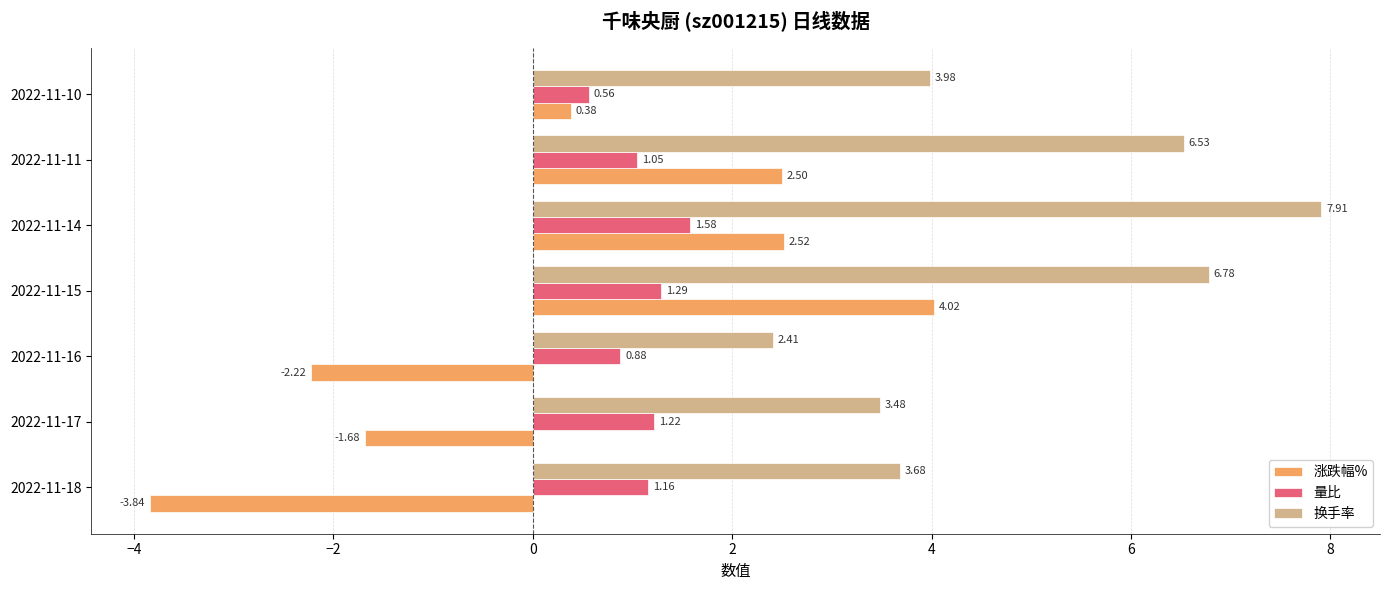

What is the greatest value displayed?

7.9